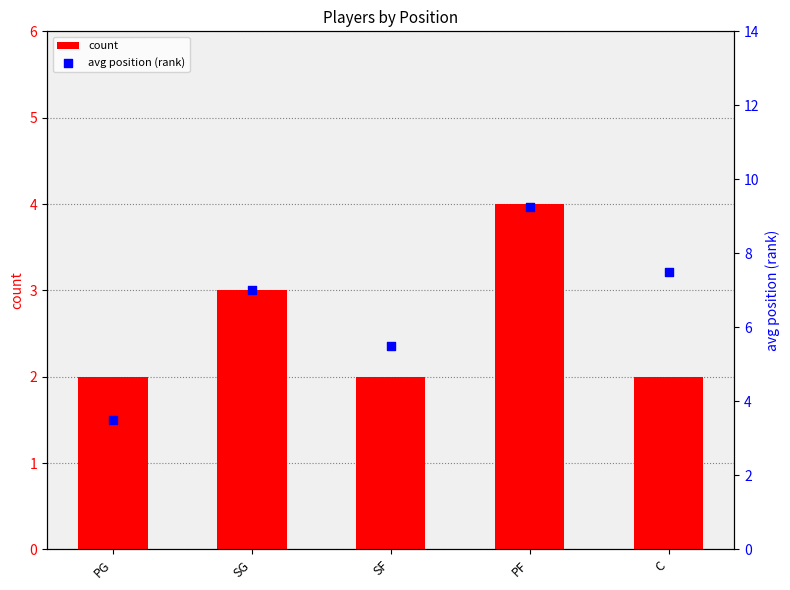

Which series has the largest Y range (max minus min)?

avg position (rank)